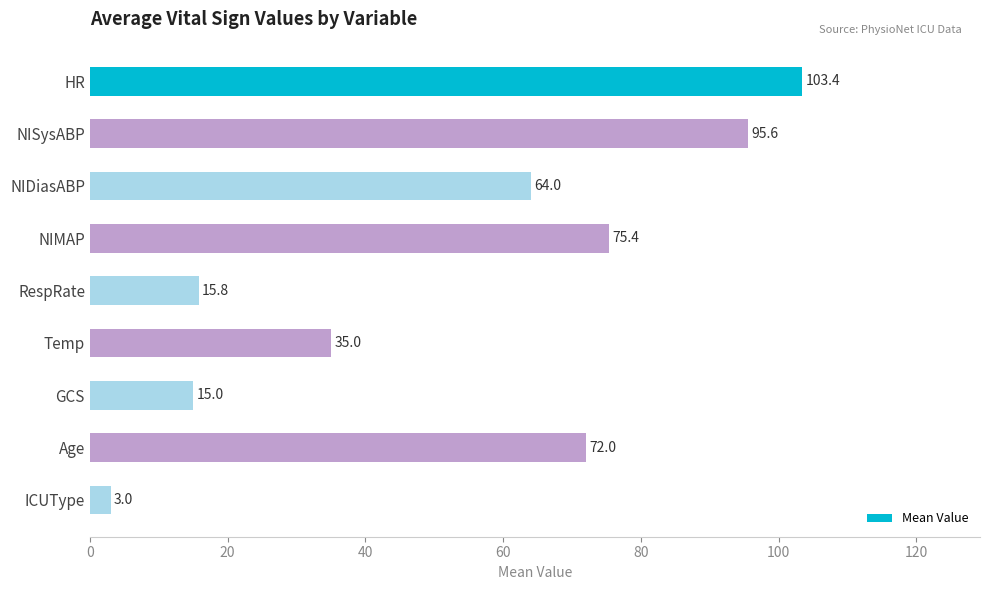

What is the change in value from Temp to GCS?

-20.0